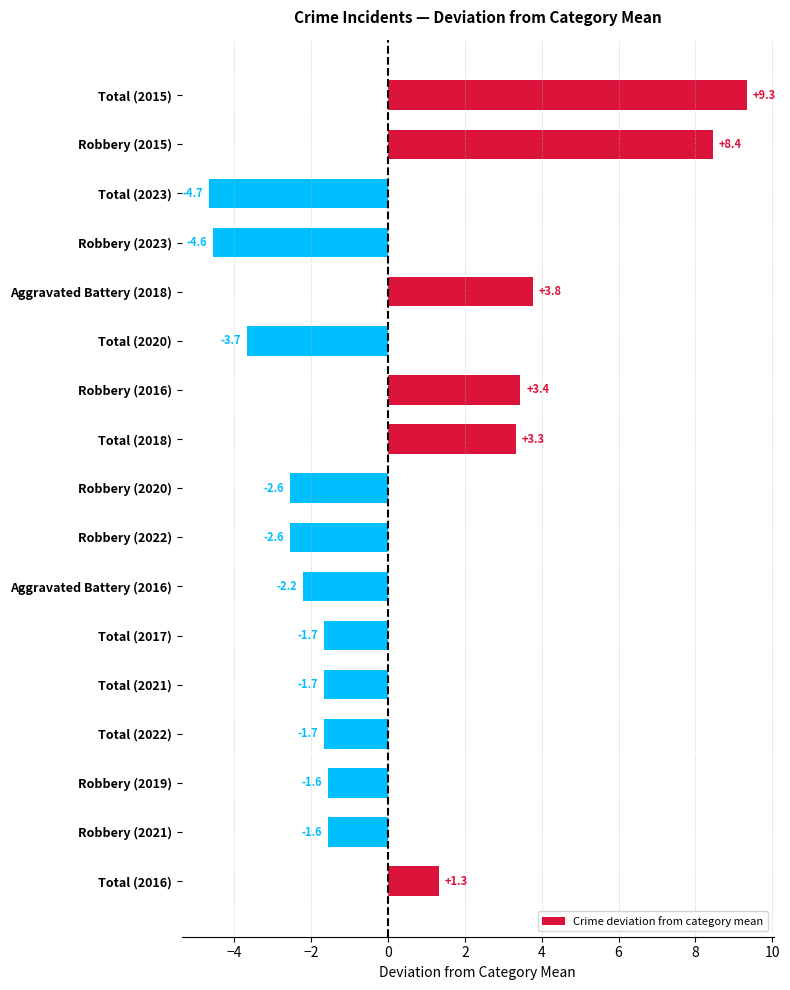

Where is the data nearest to the value 2?

Total (2016)